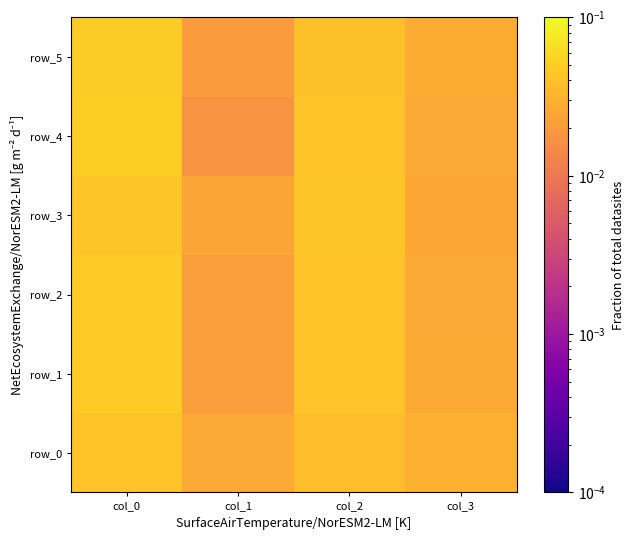

Is it true that row_1 equals 0.0 at col_2?

False